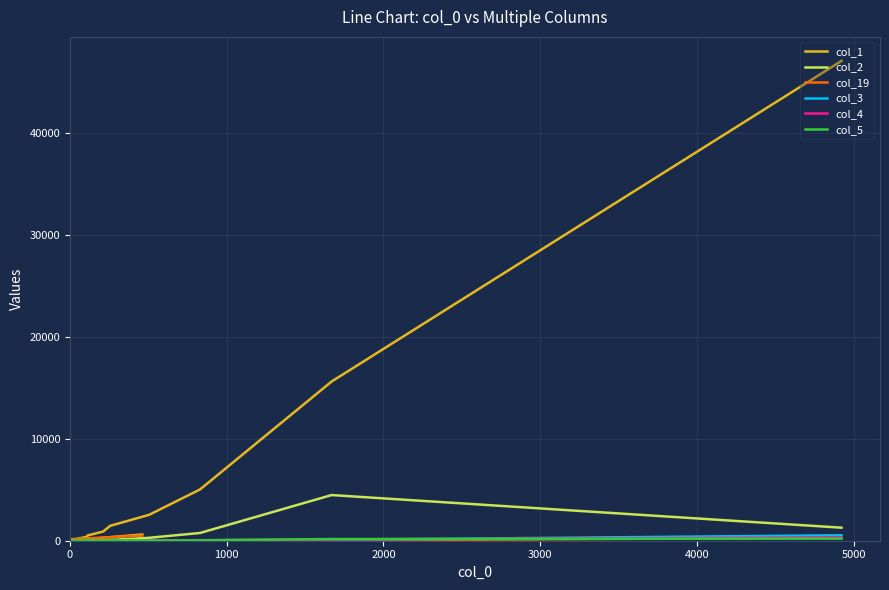

What are all the series names shown in the legend?

col_1, col_2, col_19, col_3, col_4, col_5